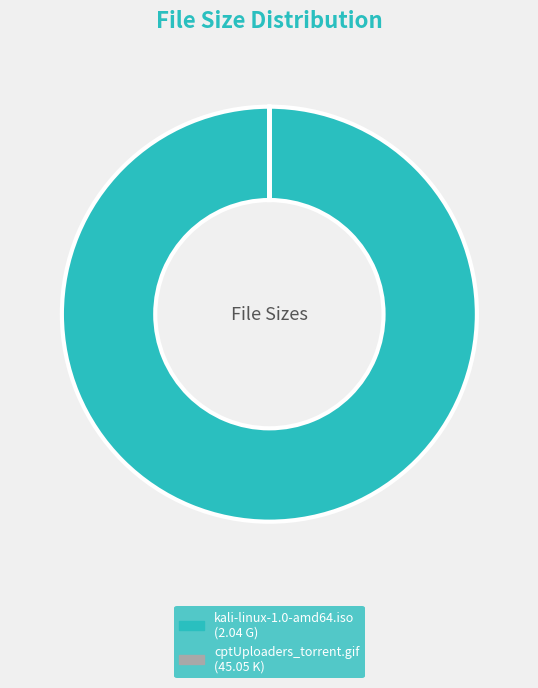

True or false: kali-linux-1.0-amd64.iso accounts for 100% of the total.

True